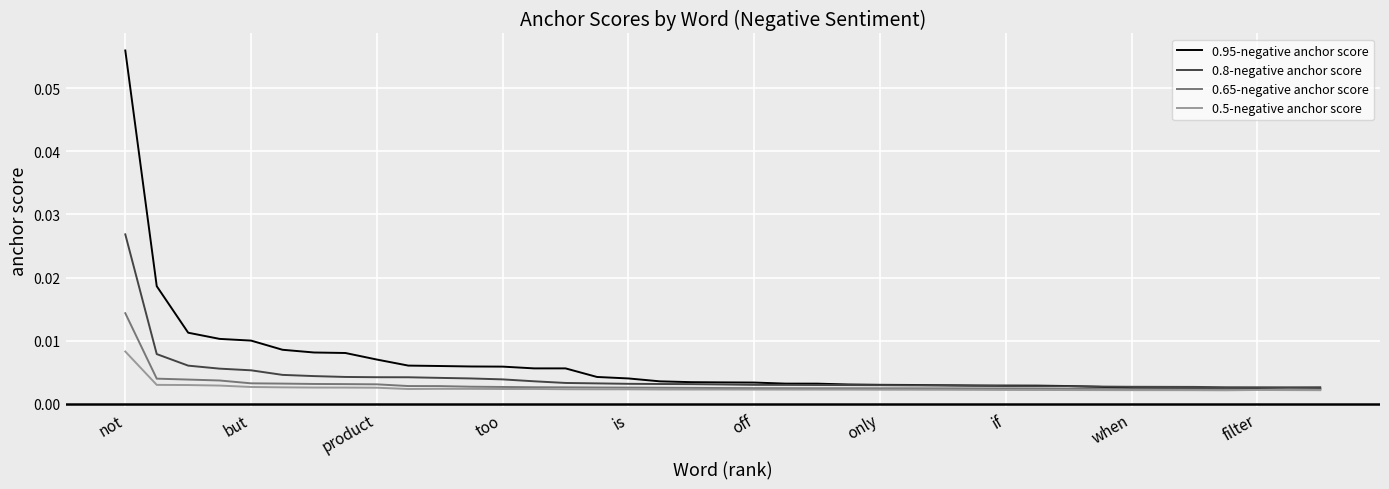

How many lines are shown in the chart?

4